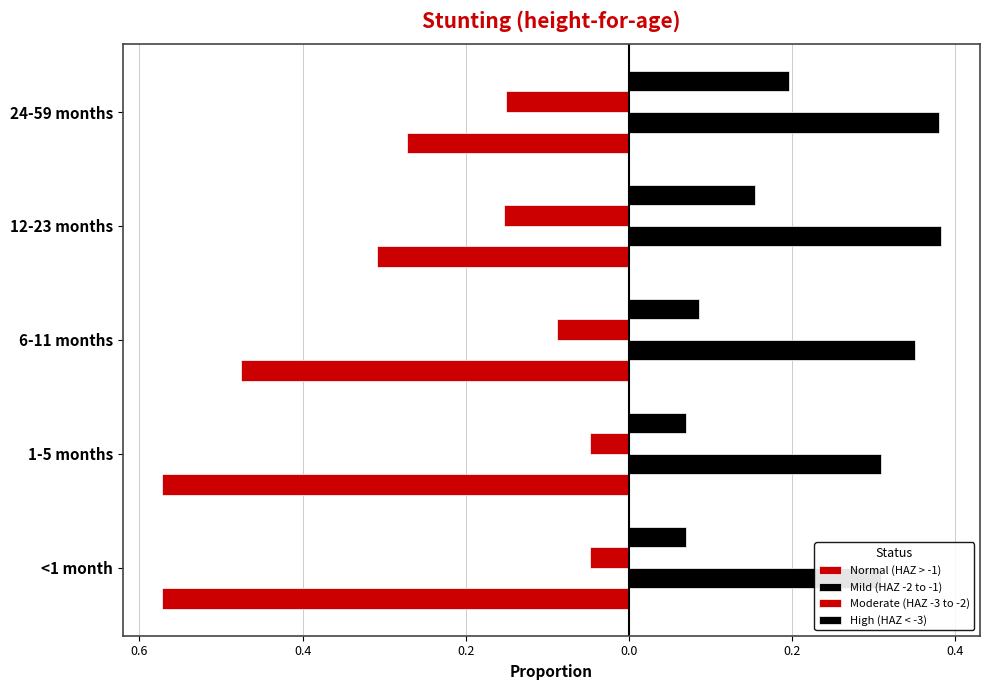

Rank the series by their maximum value, from highest to lowest.

Mild (HAZ -2 to -1), High (HAZ < -3), Moderate (HAZ -3 to -2), Normal (HAZ > -1)